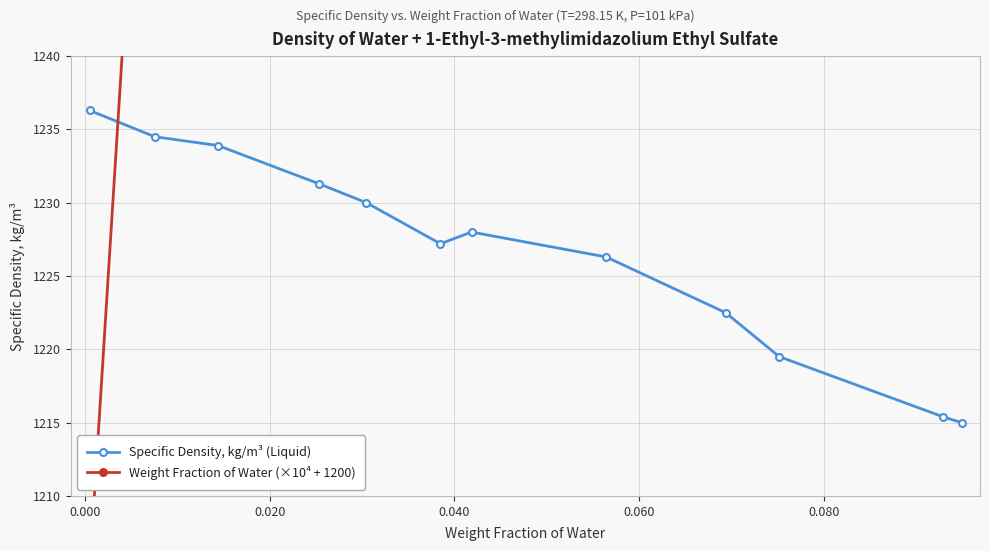

What is the value of the Specific Density, kg/m³ (Liquid) point at the 7th from the left?

1228.0